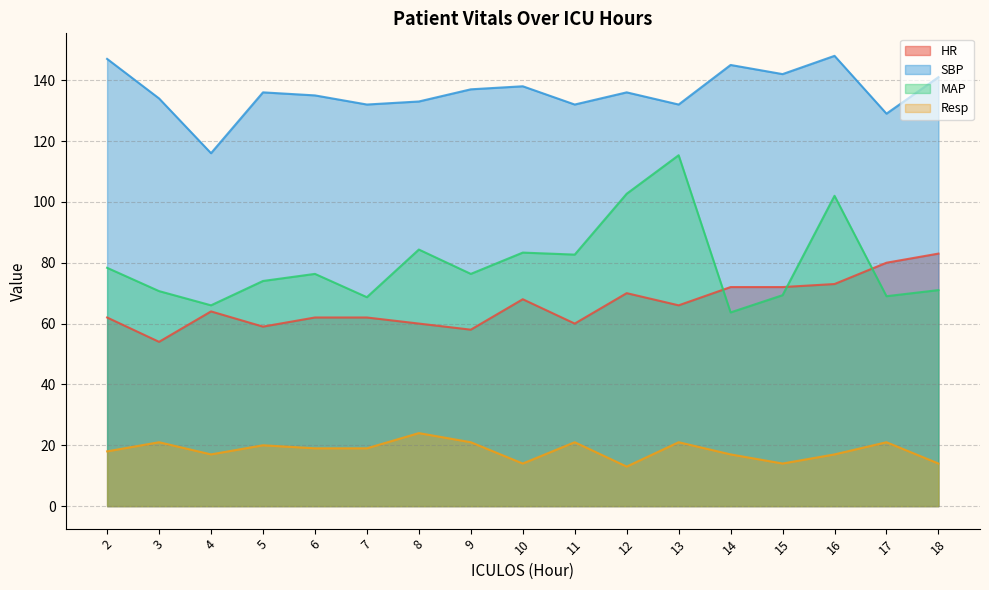

At which category is the sum across all series the highest?

16